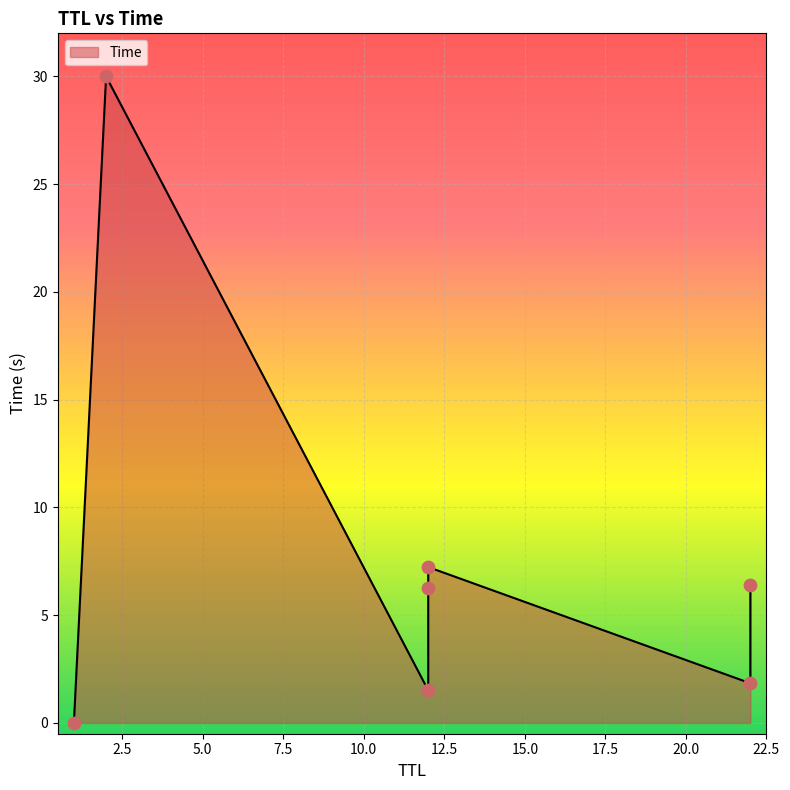

What is the ratio of the value at 12 to the value at 12?

0.9